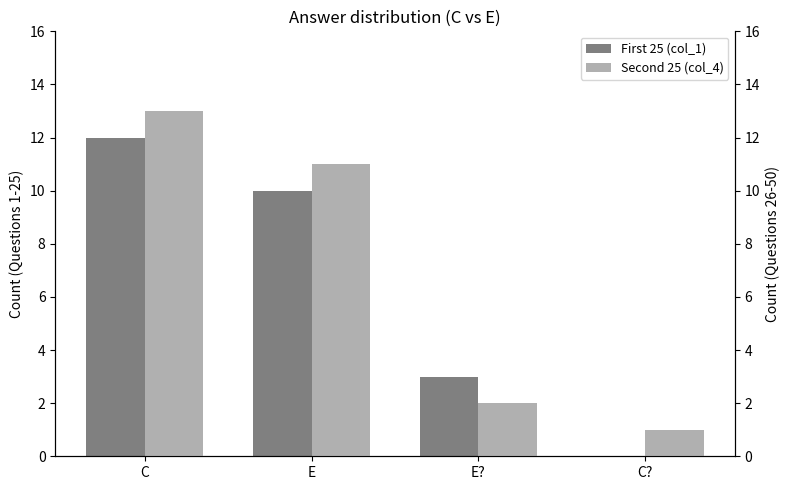

Reading right to left, list all the values displayed in this chart.

First 25 (col_1): C?=0	E?=3	E=10	C=12
Second 25 (col_4): C?=1	E?=2	E=11	C=13